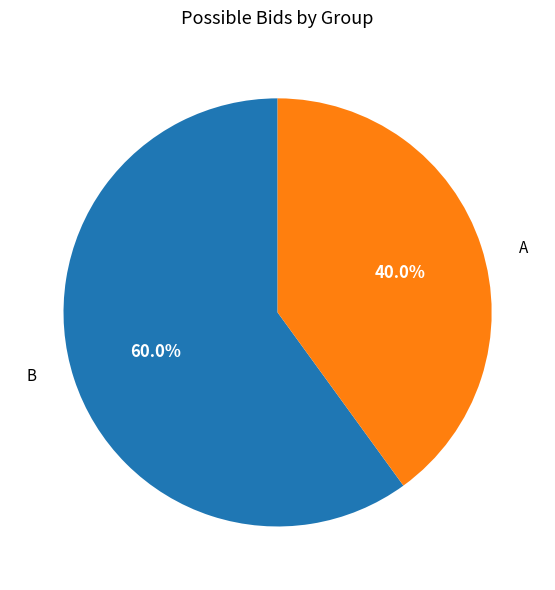

What is the ratio of the value at B to the value at A?

0.7